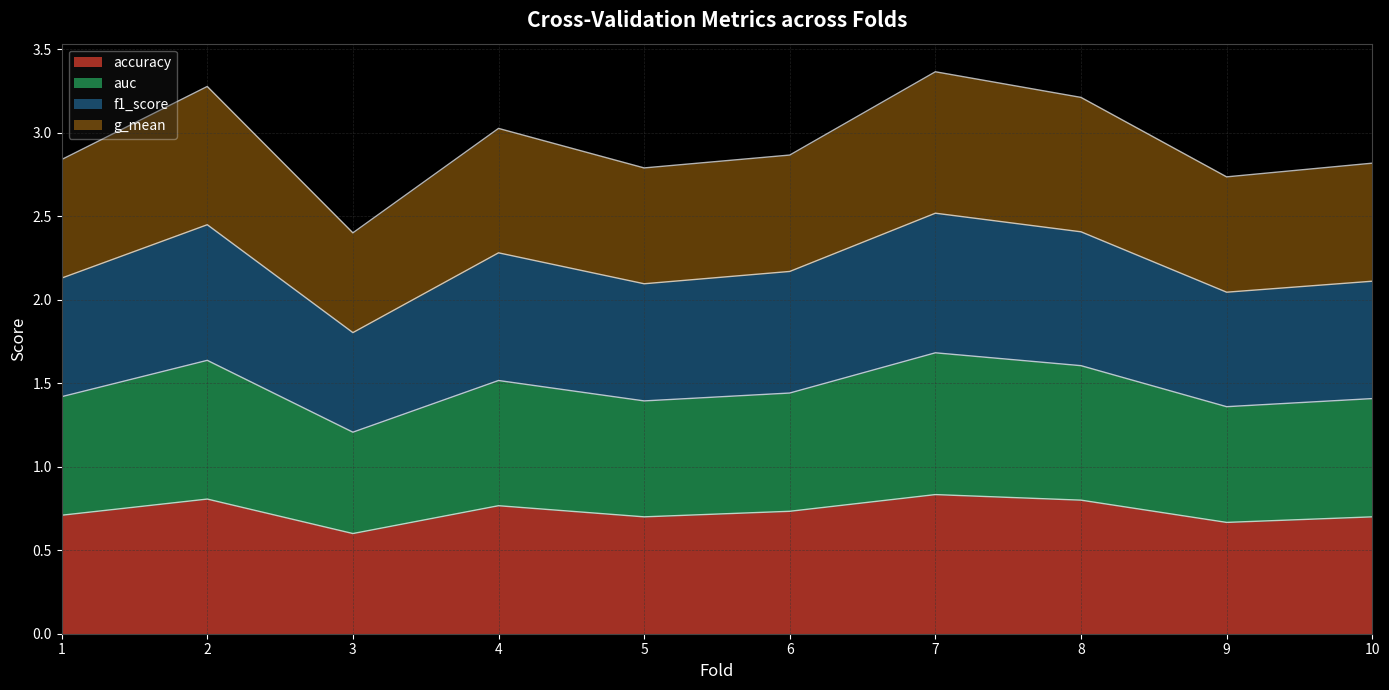

Between 7 and 2, which is larger?

7